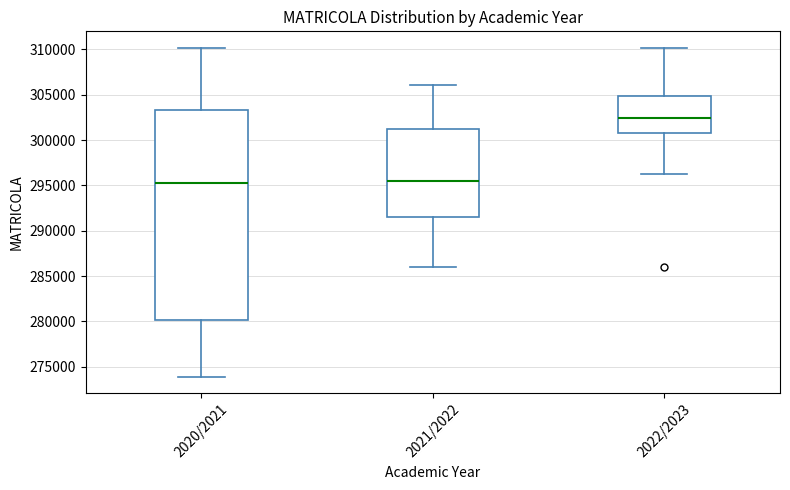

Reading left to right, transcribe this box plot: for each box, give where its median line is, the range the box spans, and where its two whiskers end, as read against the y-axis. The values are not printed on the chart, so give them approximately, as read against the axis.

2020/2021: median 295500, box 280000 to 303500, whiskers 274000 to 310000
2021/2022: median 295500, box 291500 to 301000, whiskers 286000 to 306000
2022/2023: median 302500, box 300500 to 305000, whiskers 296000 to 310000